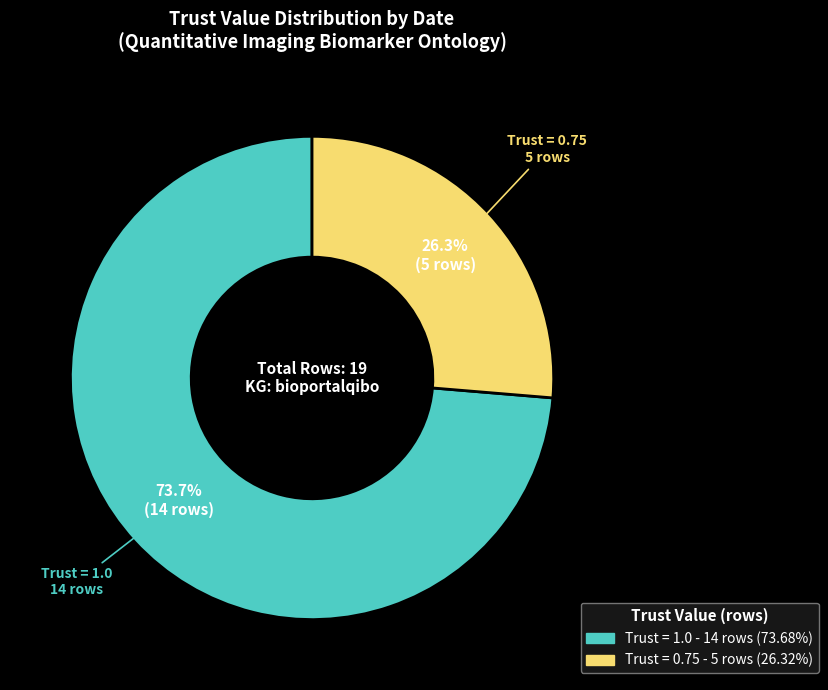

Is there a majority slice in this chart?

Yes